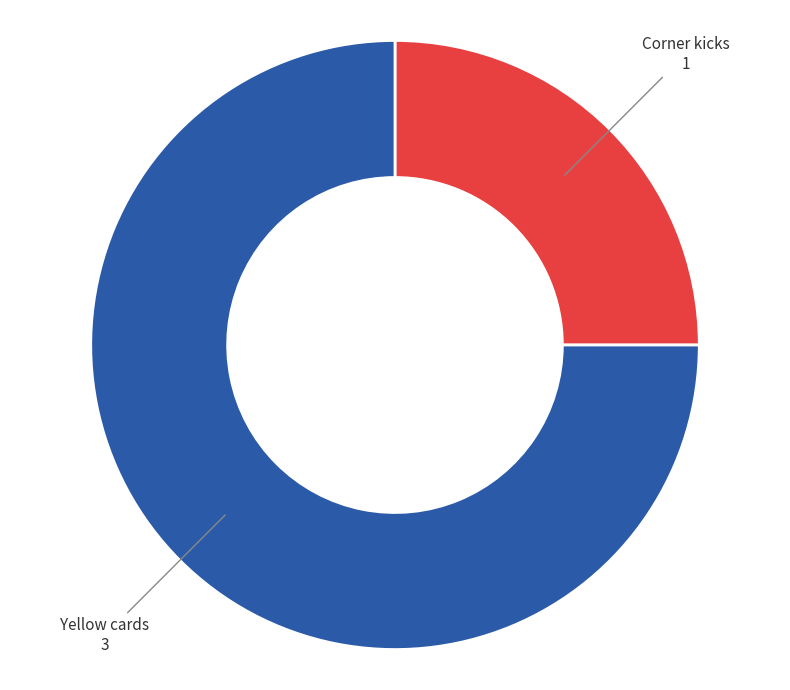

Is the sum of Yellow cards and Corner kicks greater than half?

Yes